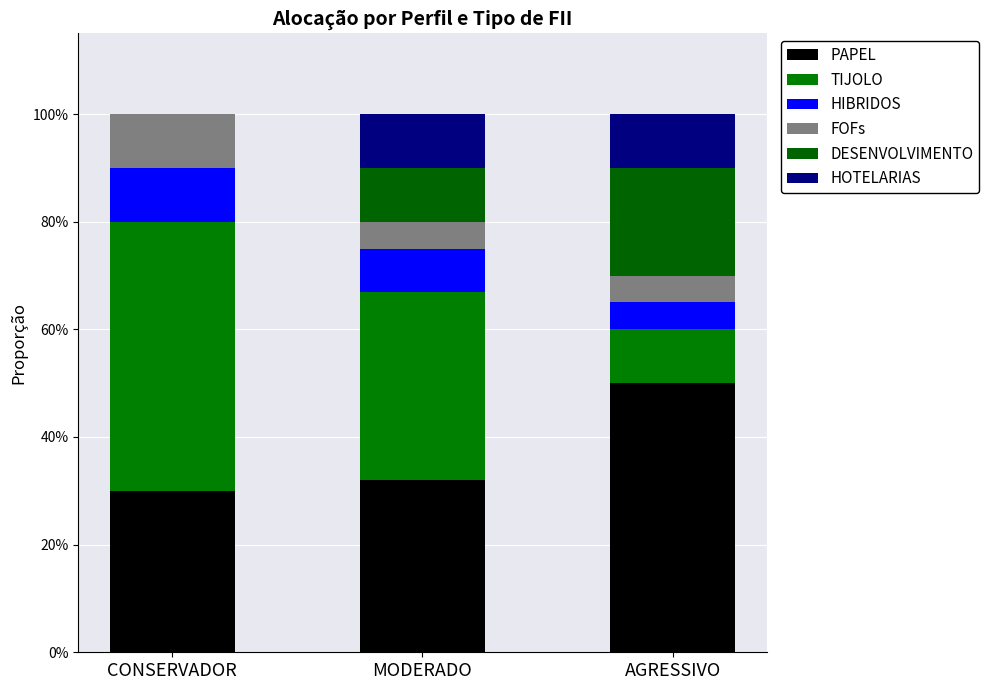

Which has a higher value, CONSERVADOR or MODERADO?

MODERADO